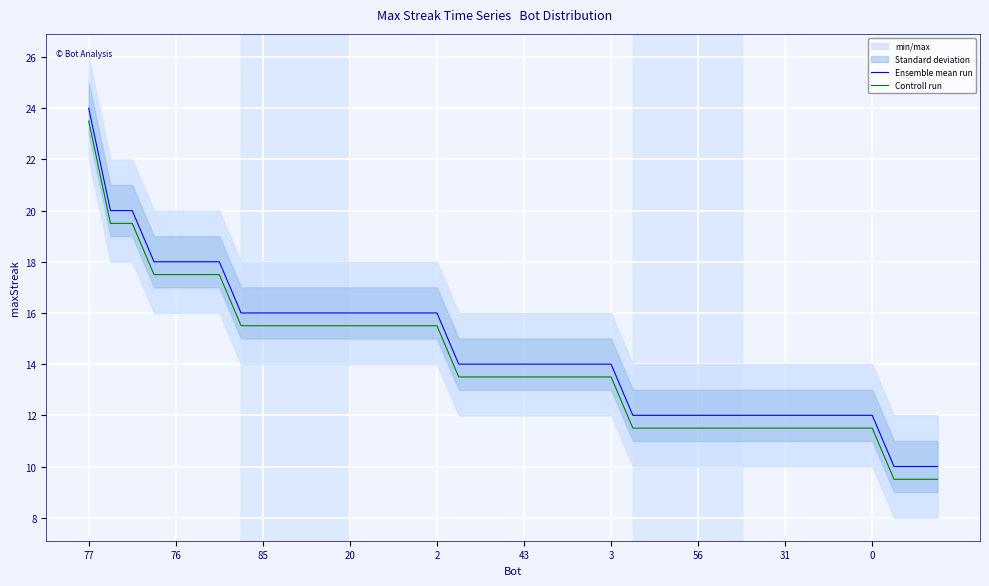

True or false: Ensemble mean run and Controll run intersect in this chart.

False